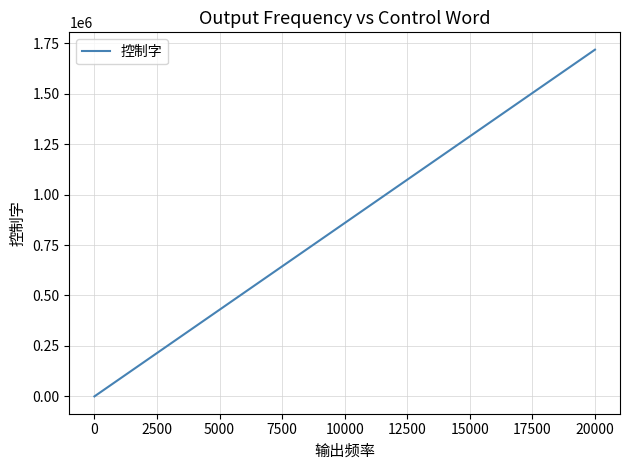

What is the maximum value shown in the chart?

1717986.9